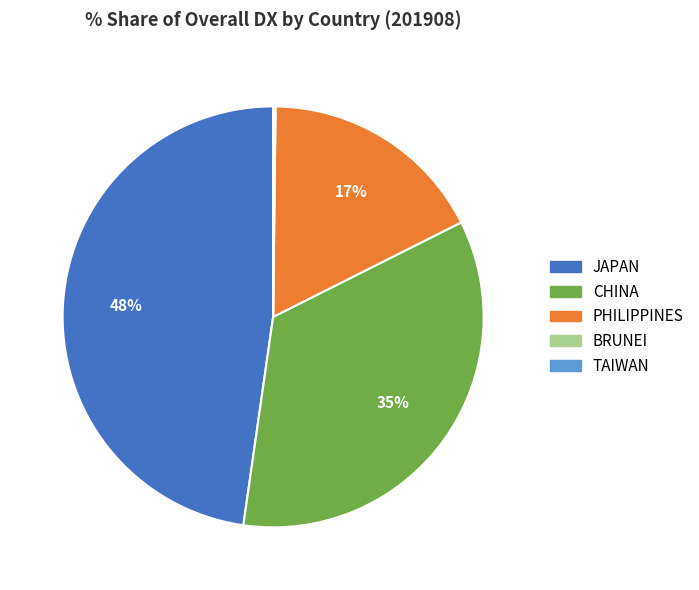

Does JAPAN represent more than half of the total?

No